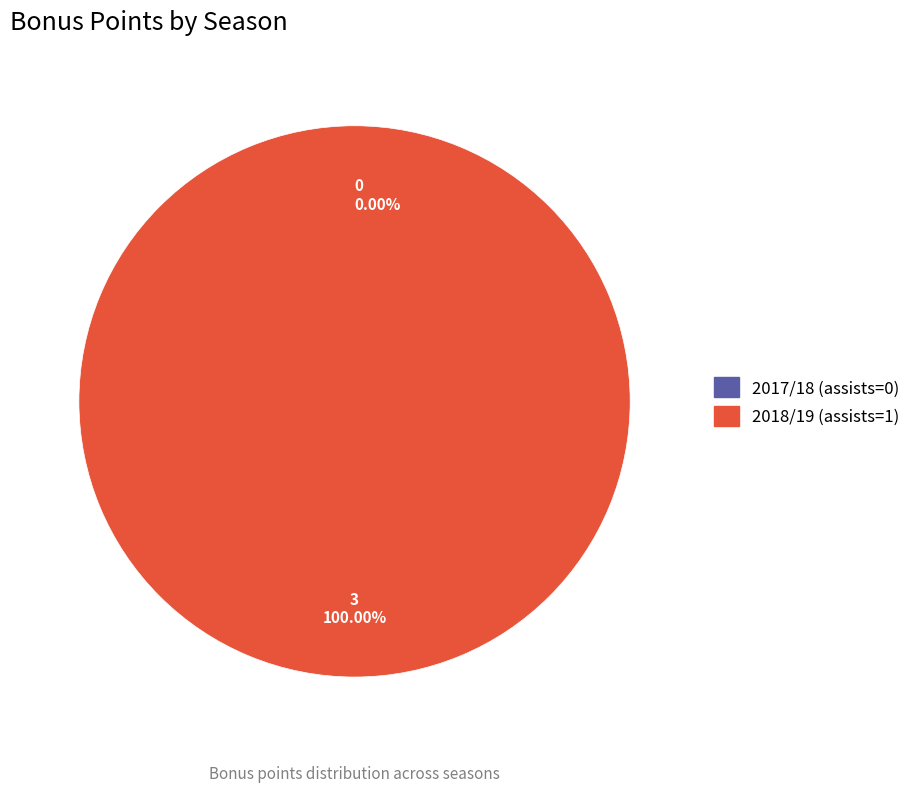

Is it true that 2018/19 (assists=1) is 94% of the pie?

False